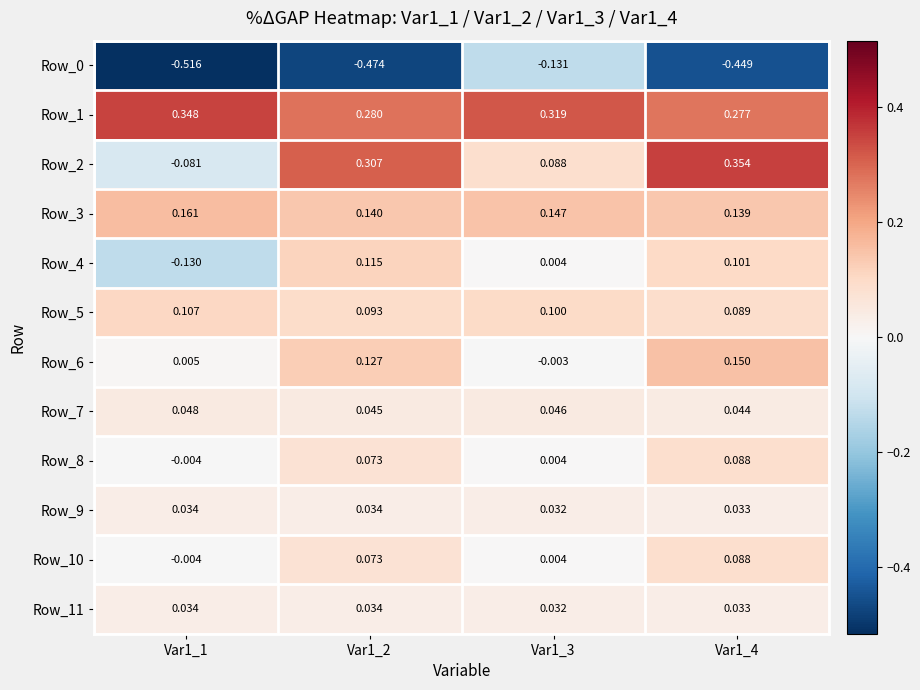

Is the value of Row_9 at Var1_1 greater than the value of Row_3 at Var1_4?

No